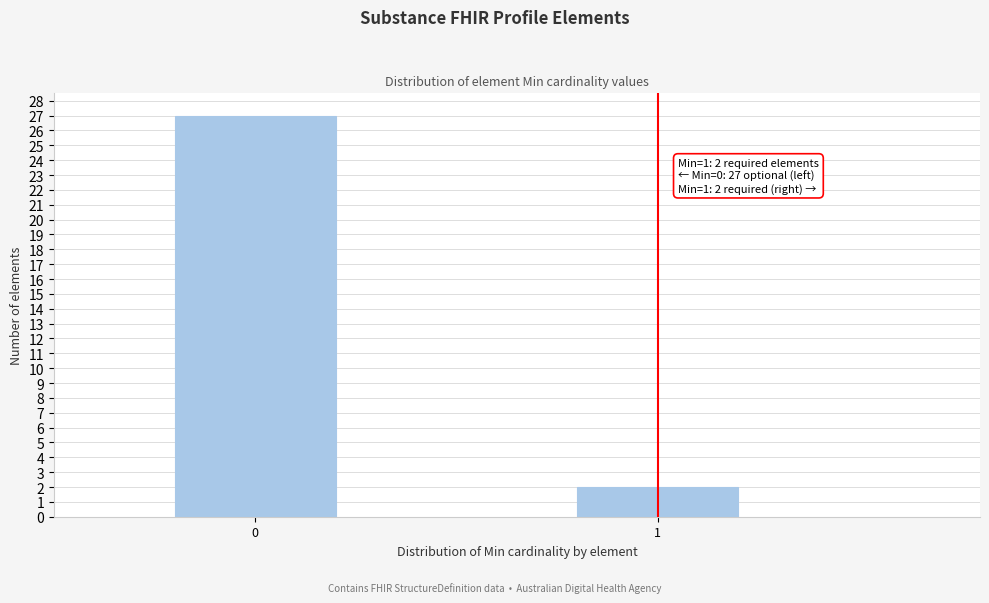

Reading left to right, list all the values displayed in this chart.

0=27	1=2